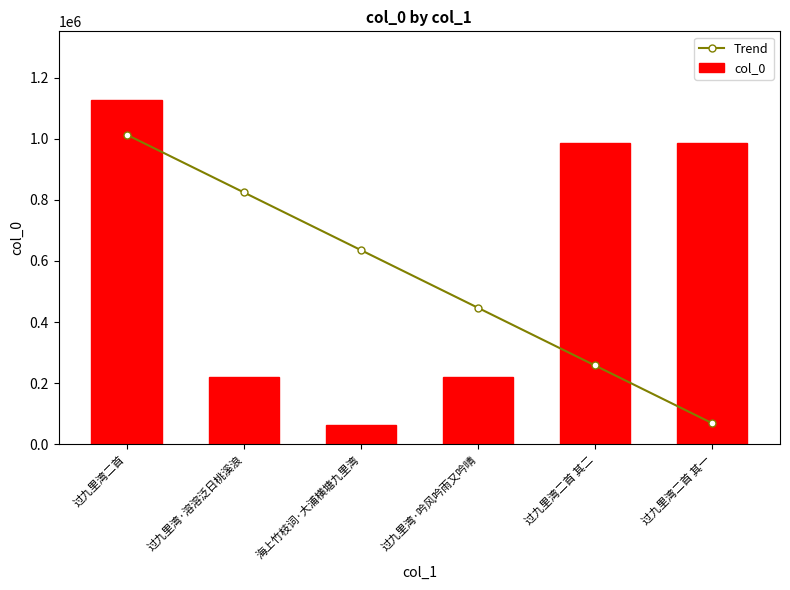

Reading left to right, list all the values displayed in this chart.

Trend: 过九里湾二首=1013366.7	过九里湾·溶溶泛日桃溪浪=824596.5	海上竹枝词·大浦横塘九里湾=635826.3	过九里湾·吟风吟雨又吟晴=447056.0	过九里湾二首 其二=258285.8	过九里湾二首 其一=69515.6
col_0: 过九里湾二首=1125963.0	过九里湾·溶溶泛日桃溪浪=219615.0	海上竹枝词·大浦横塘九里湾=63196.0	过九里湾·吟风吟雨又吟晴=219616.0	过九里湾二首 其二=985662.0	过九里湾二首 其一=985663.0